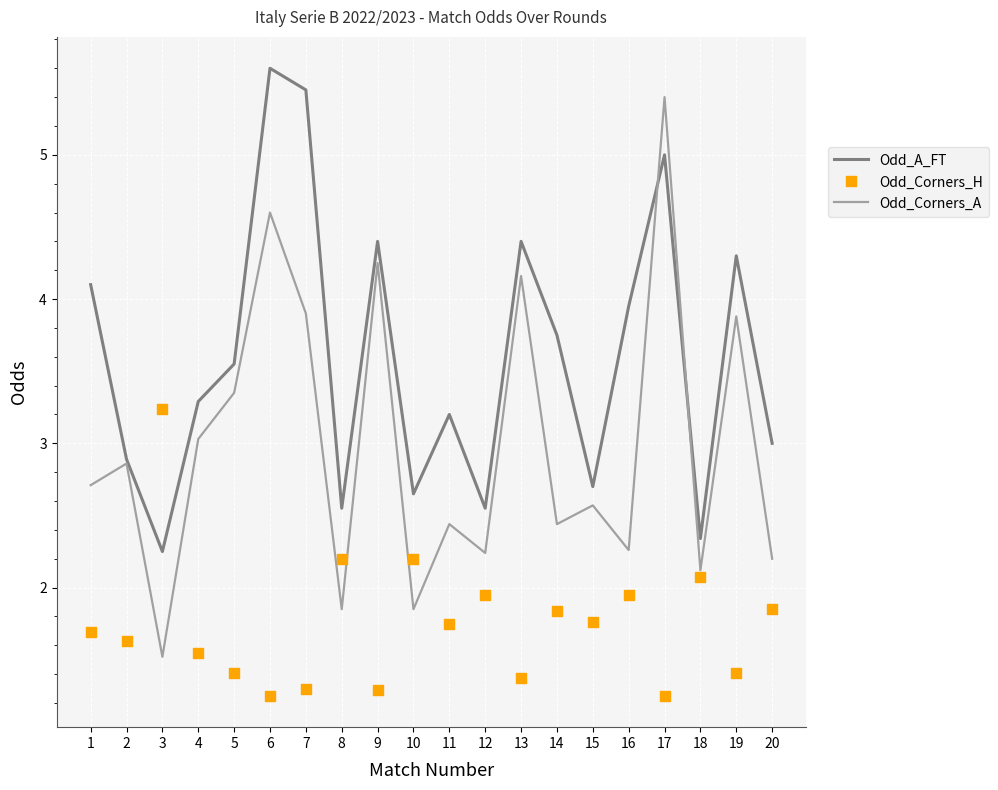

At which category is the sum across all series the highest?

17